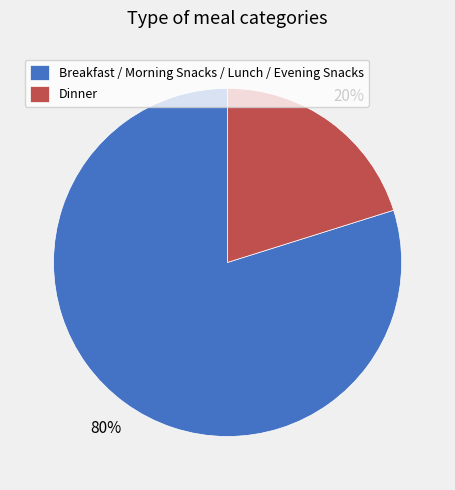

Rank the categories by value from highest to lowest.

Breakfast / Morning Snacks / Lunch / Evening Snacks, Dinner